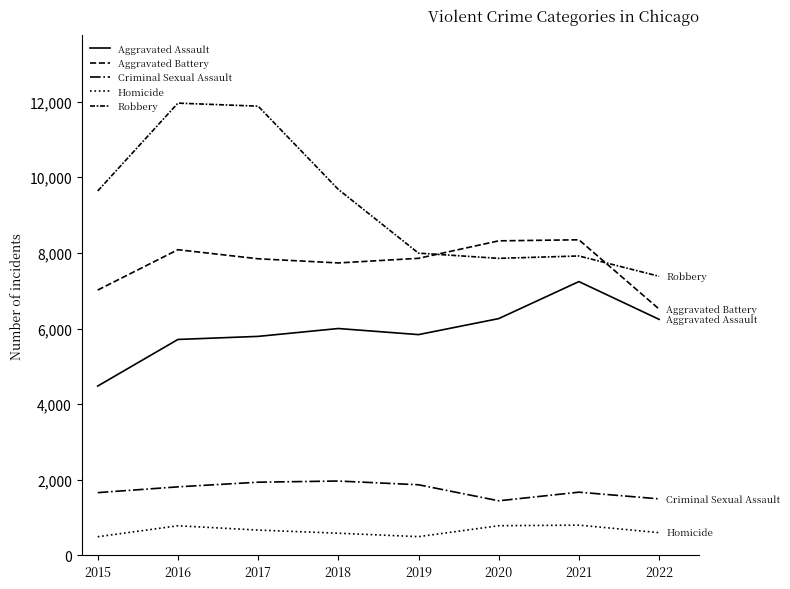

Is this an area chart (filled region under the line)?

No